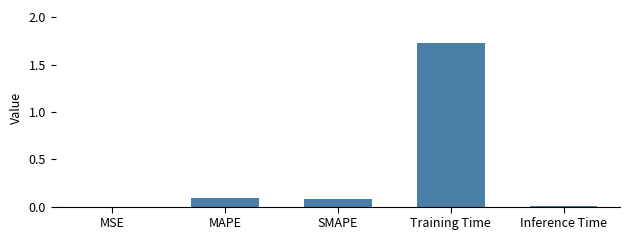

Which has a higher value, SMAPE or MSE?

SMAPE